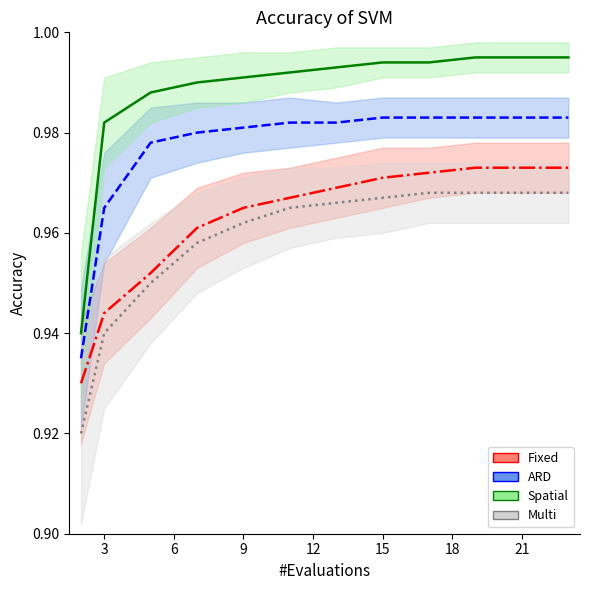

How many ARD values are between 0 and 1?

12